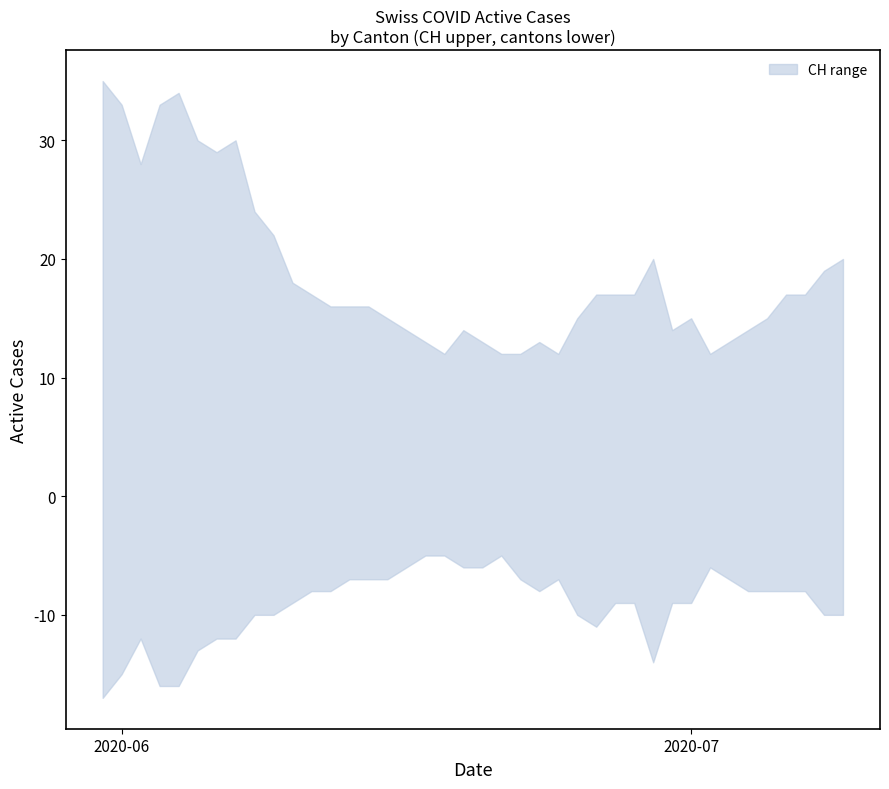

What is the label of the 26th point from the left?

25